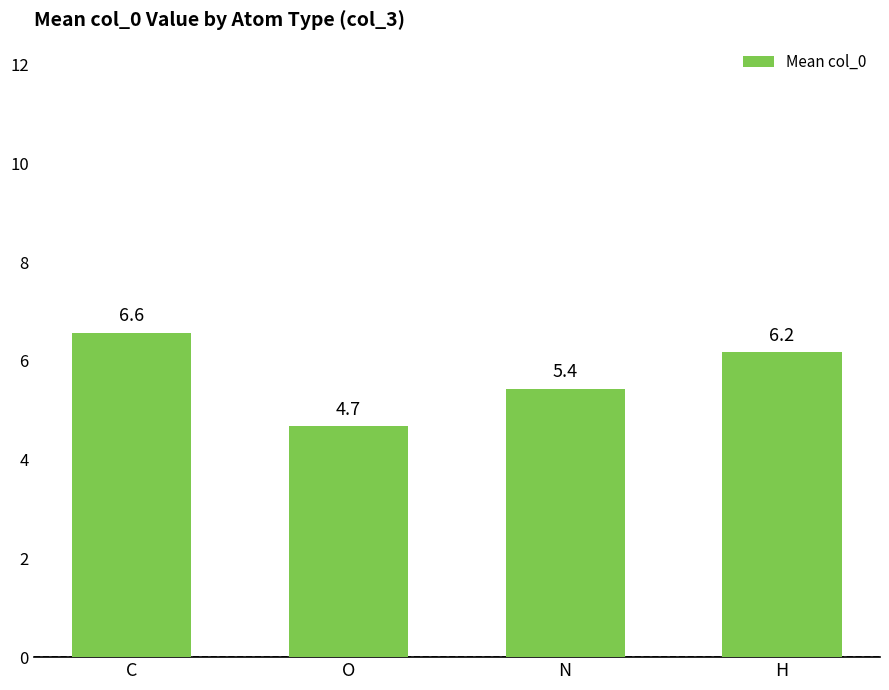

What is the value of the 2nd bar from the left?

4.7